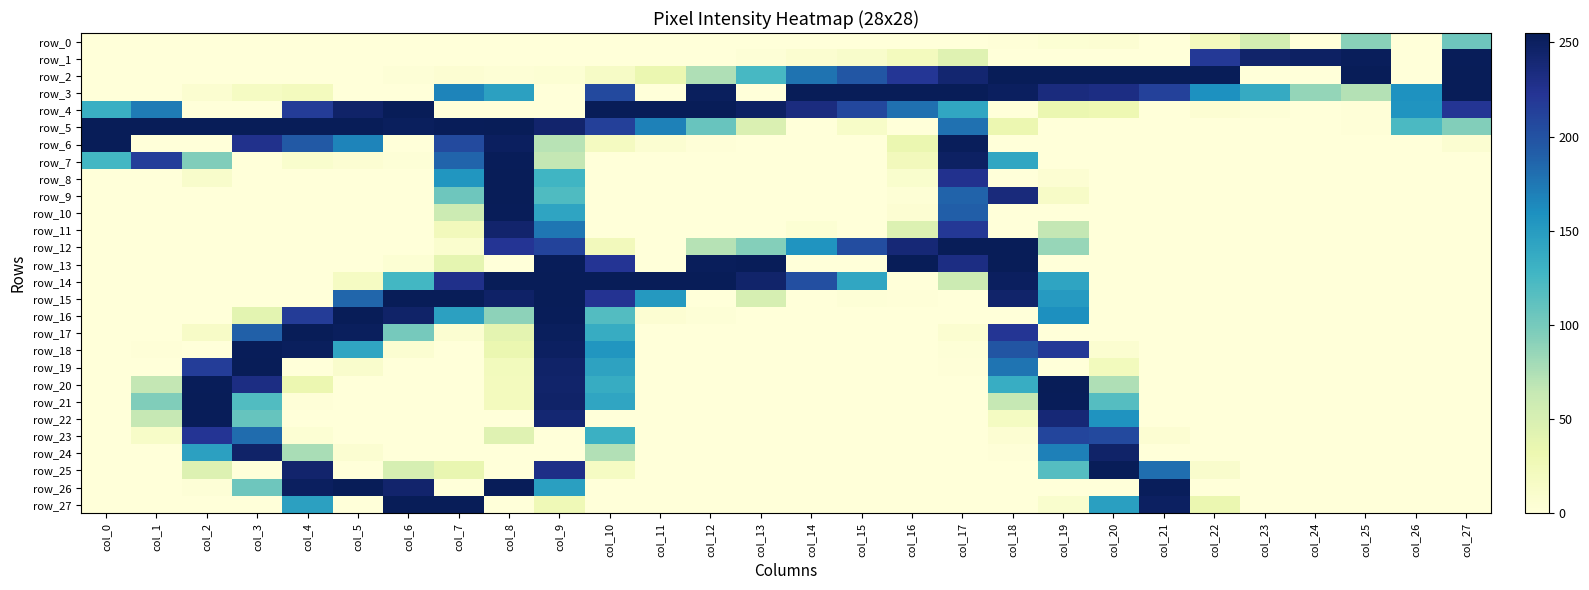

Which series has the largest total across all categories?

row_3